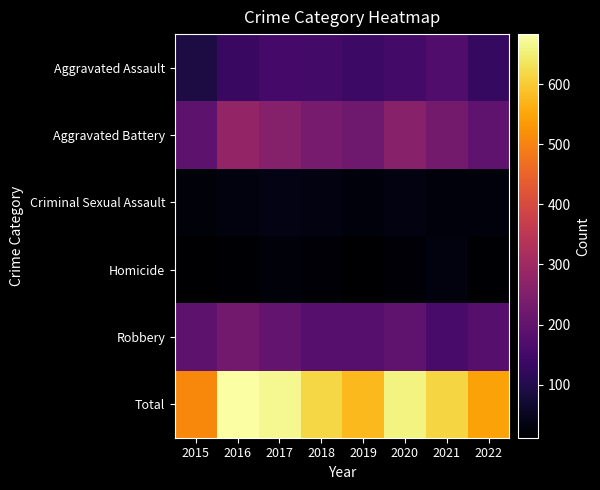

Which has a higher value, 2022 or 2015?

2022